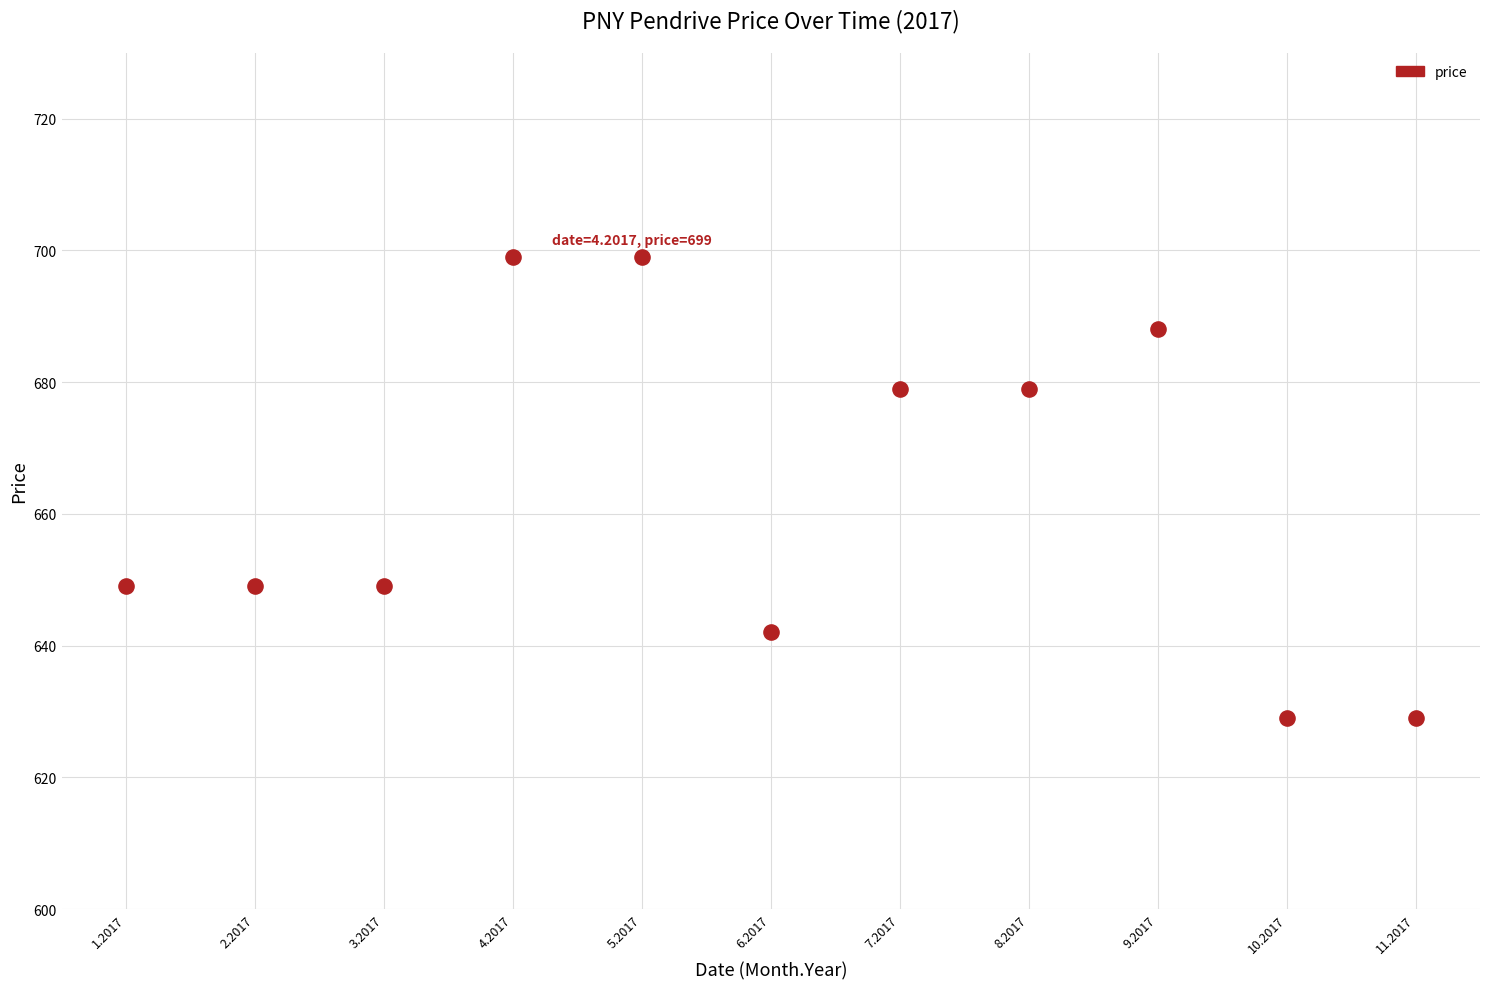

What is the average Y value?

663